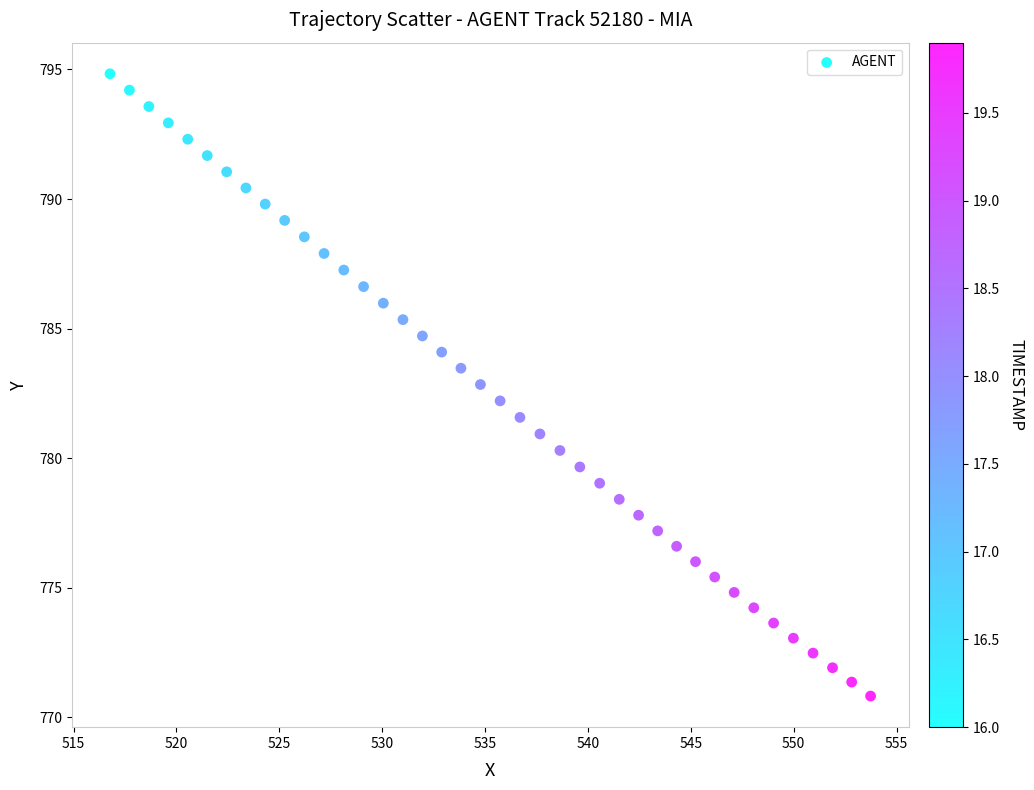

What is the range of X values (max minus min)?

37.0